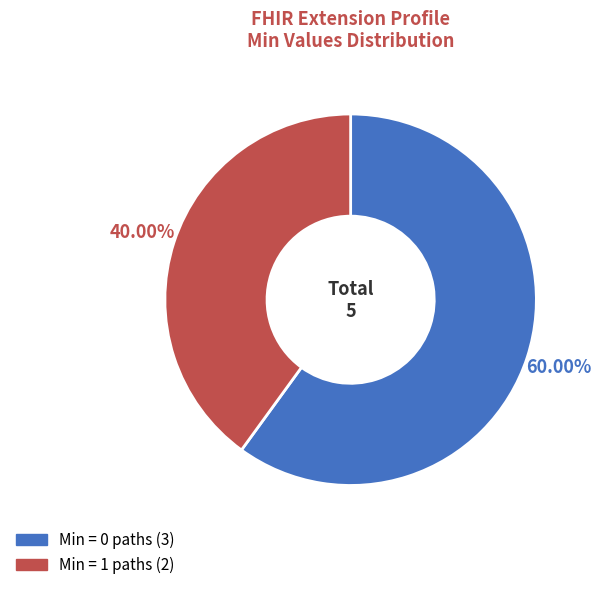

Is there a majority slice in this chart?

Yes